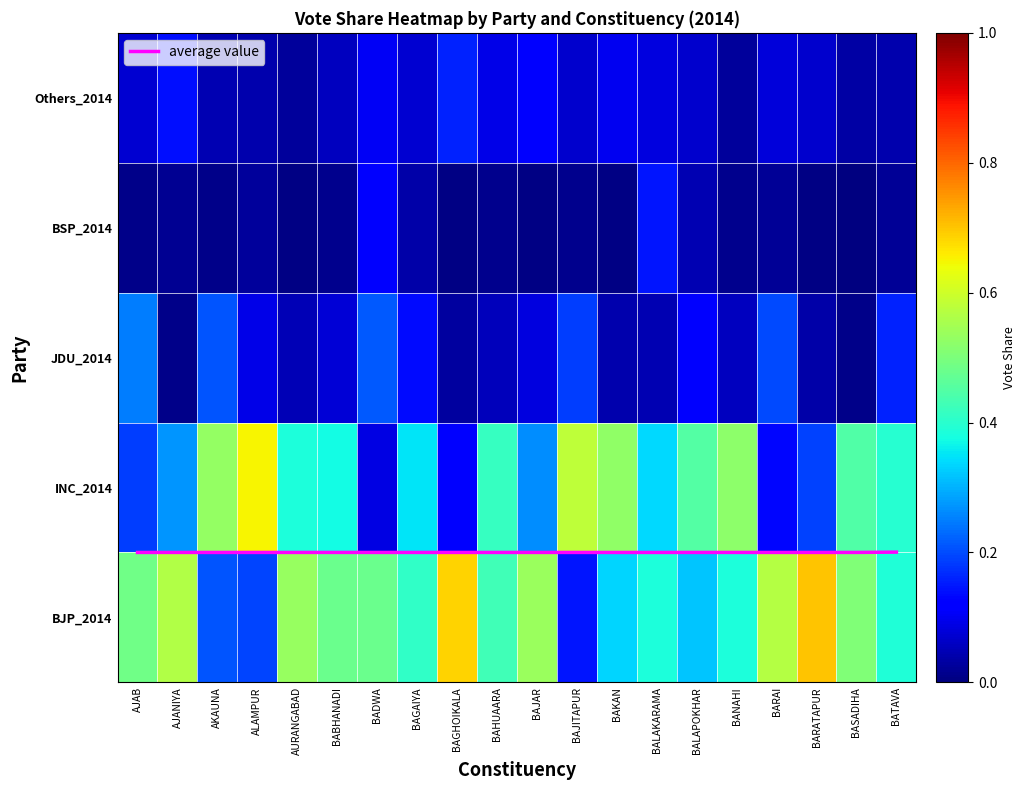

What is the sum of all Others_2014 values?

1.5